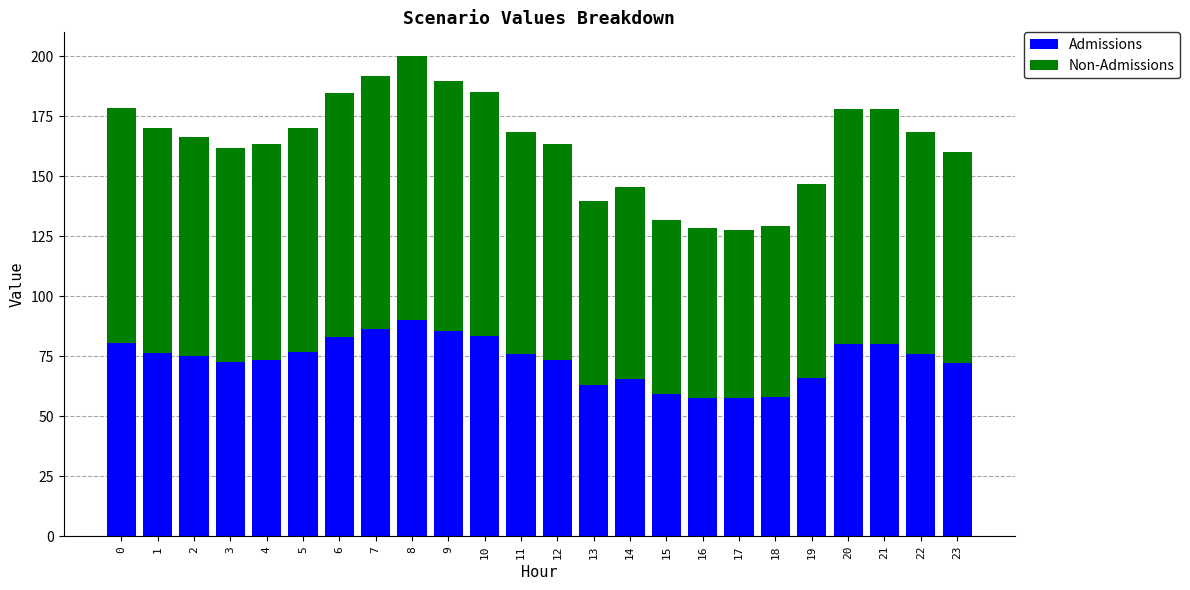

Count the number of data series in this chart.

2